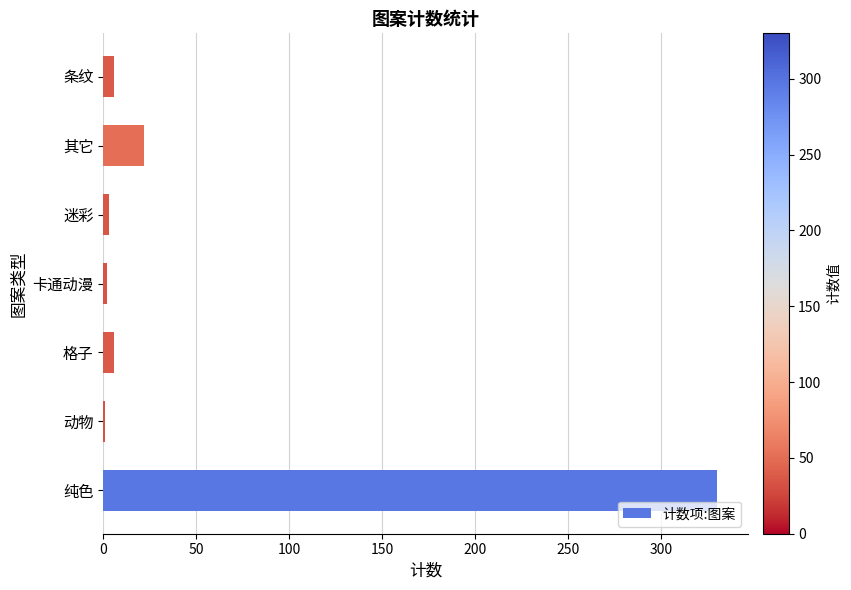

The value at 其它 is 38. True or false?

False